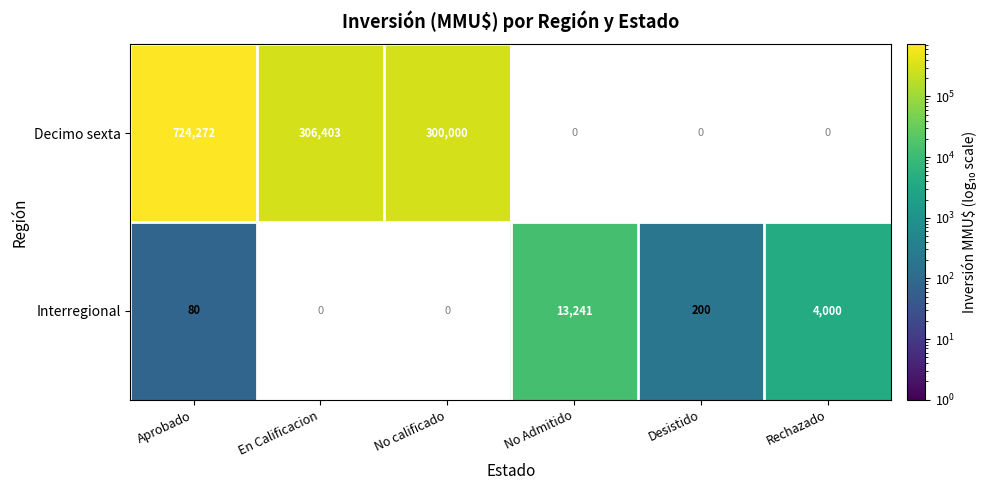

At how many categories does at least one series exceed 399339?

1